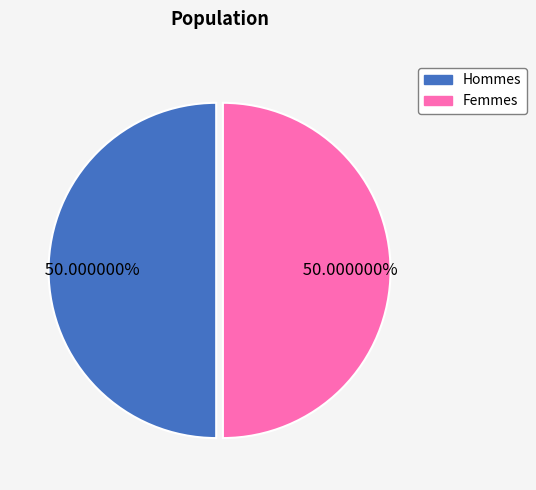

Do Femmes and Hommes together represent more than half of the pie?

Yes